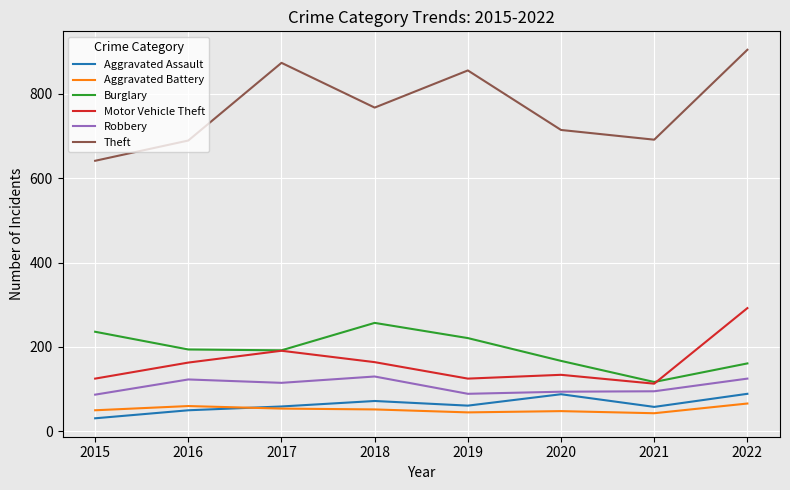

True or false: Burglary and Theft intersect in this chart.

False